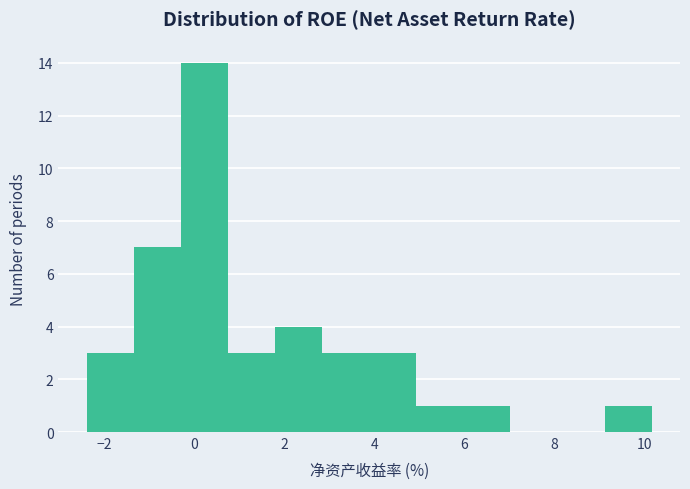

Reading left to right, list every bar in this chart as the range it spans on the x-axis followed by its height. Neither the bar edges nor the heights are printed on the chart, so give them approximately, as read against the axes.

-2.4 to -1.4: 3
-1.4 to -0.2: 7
-0.2 to 0.8: 14
0.8 to 1.8: 3
1.8 to 2.8: 4
2.8 to 3.8: 3
3.8 to 5.0: 3
5.0 to 6.0: 1
6.0 to 7.0: 1
7.0 to 8.0: 0
8.0 to 9.2: 0
9.2 to 10.2: 1